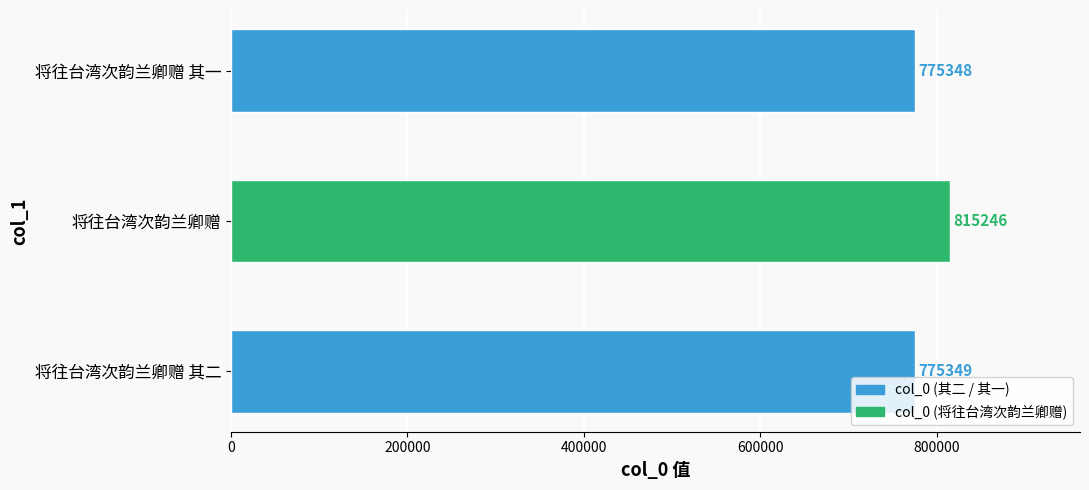

What is the smallest value displayed?

775348